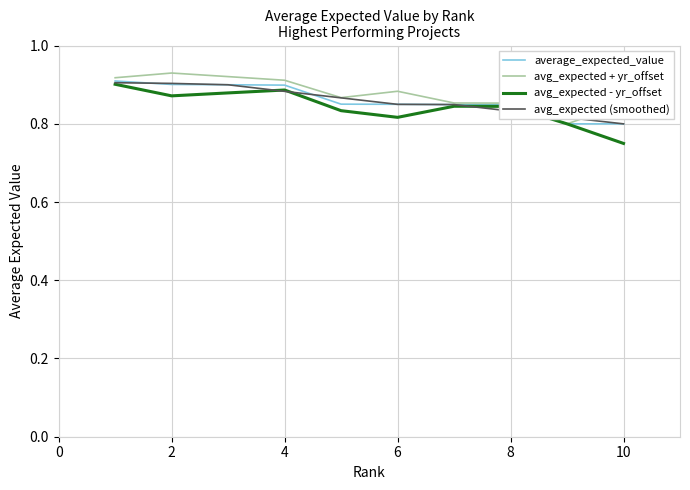

Count the number of data series in this chart.

4